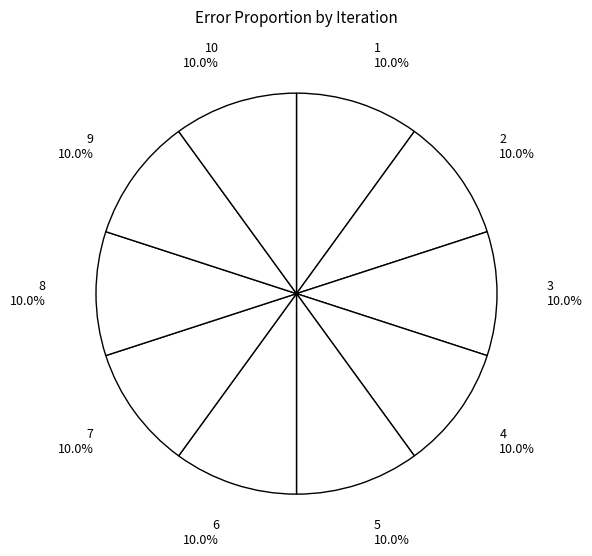

Do 2 10.0% and 5 10.0% together represent more than half of the pie?

No